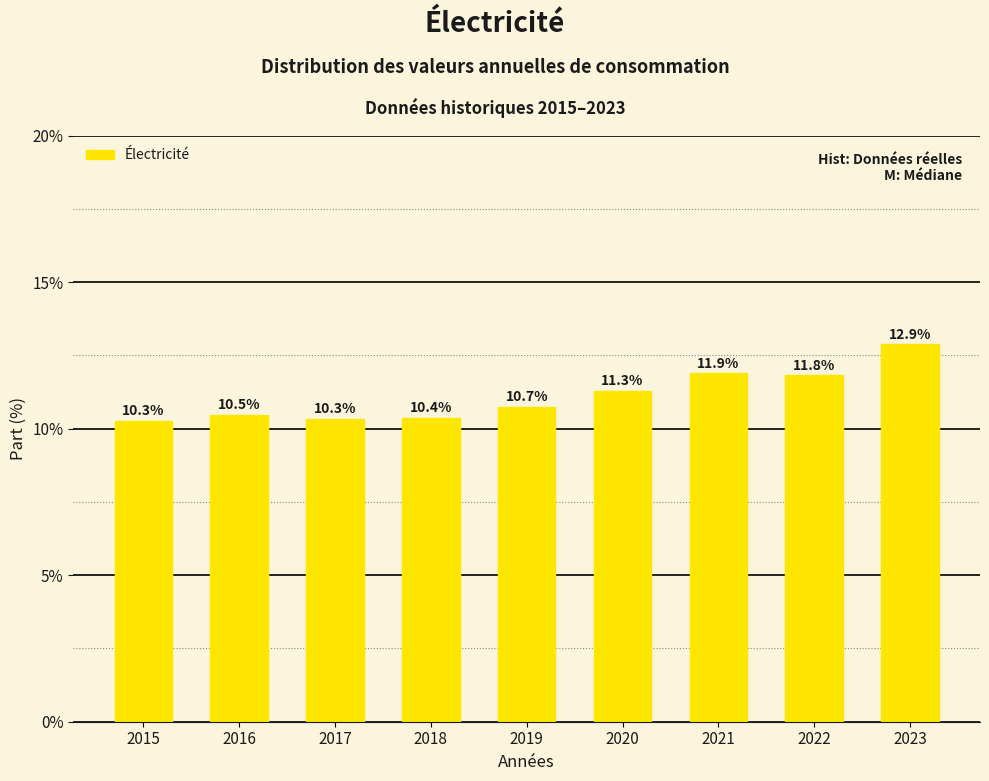

Reading left to right, extract all data points from this chart.

10.3	10.5	10.3	10.4	10.7	11.3	11.9	11.8	12.9